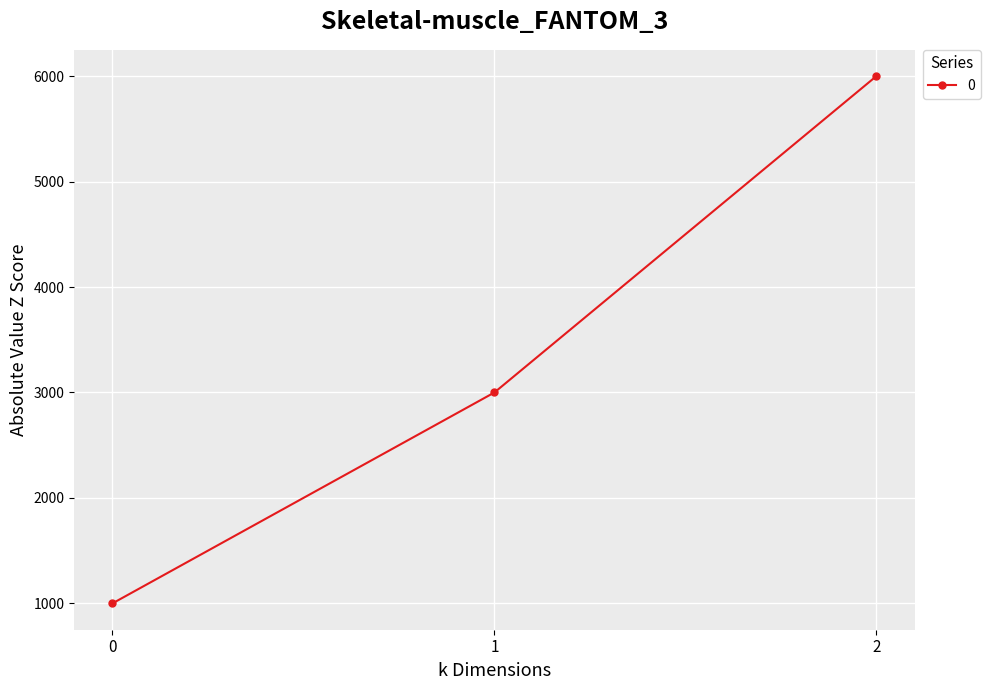

How many values are between 1000 and 6000?

3